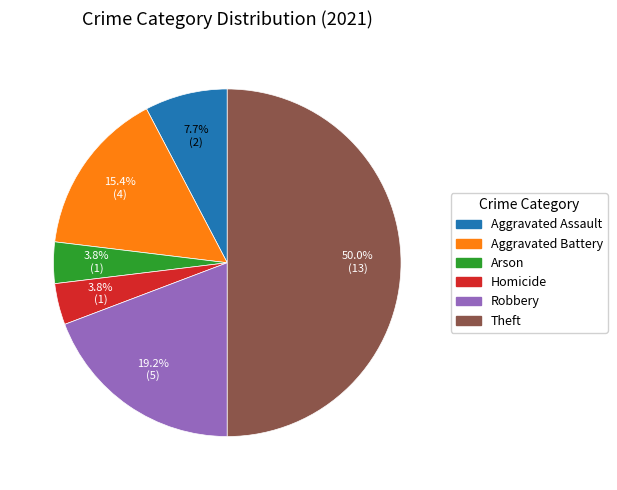

True or false: Arson accounts for 15% of the total.

False